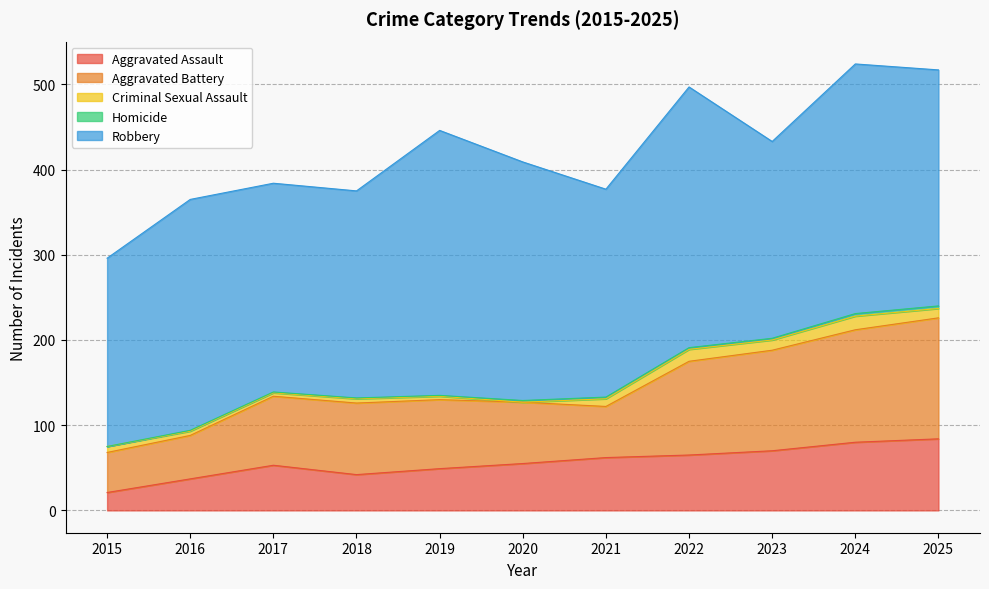

The Homicide series shows 1 at 2021. True or false?

False